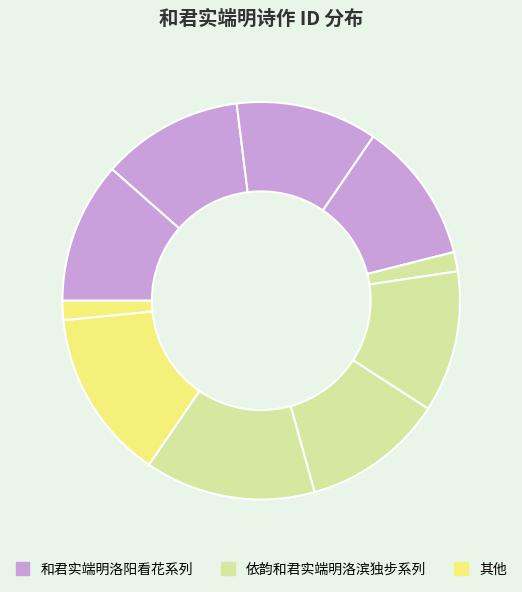

To the nearest percent, what is the difference between the largest and smallest slice percentages?

12%